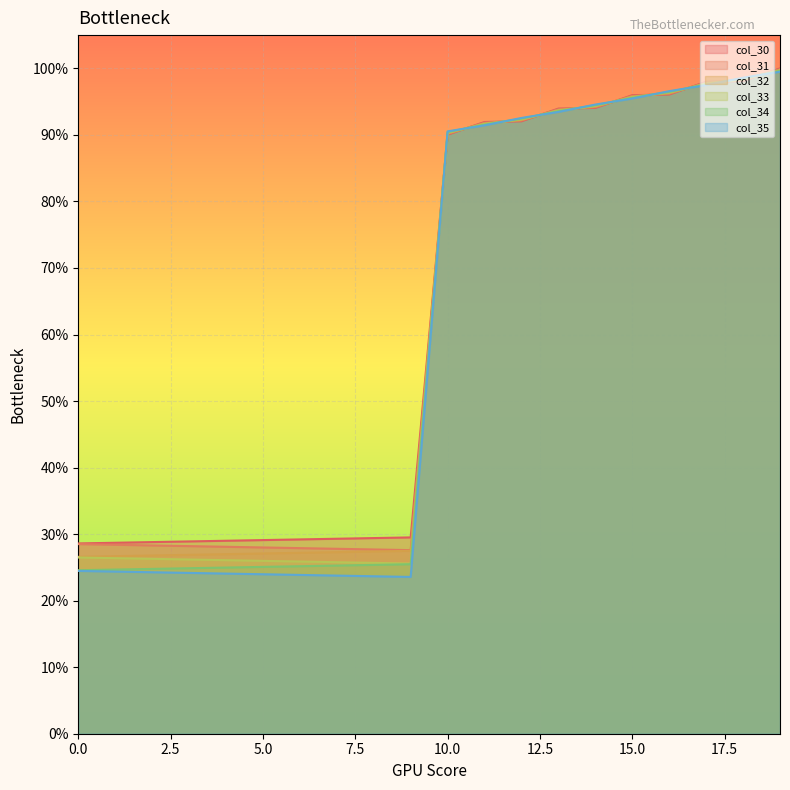

Which series has the largest range (max minus min)?

col_35